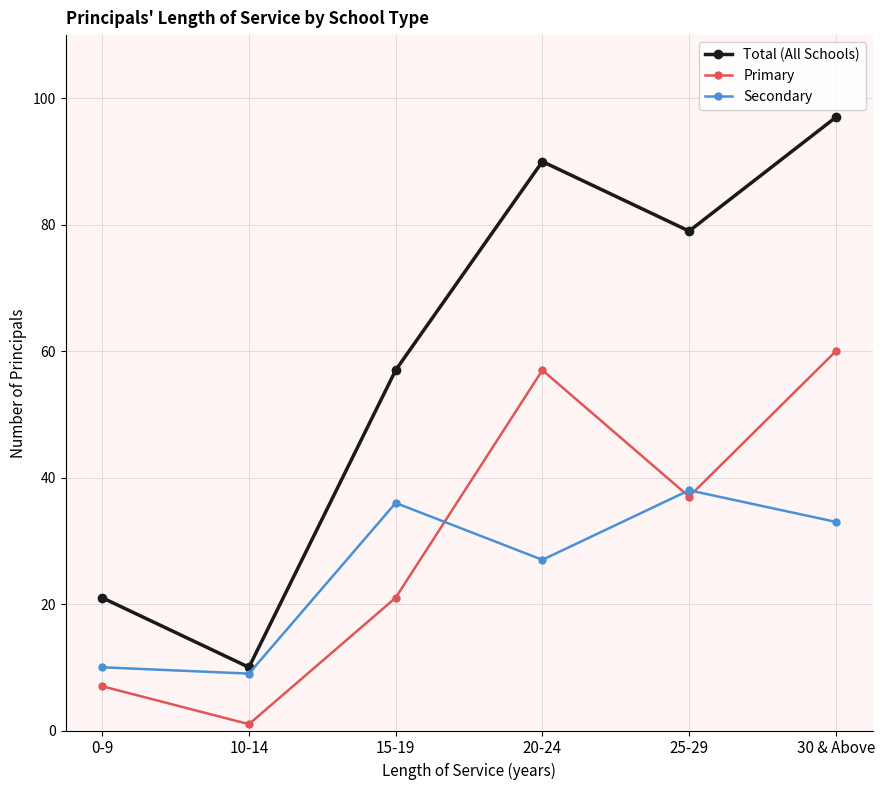

What are all the series names shown in the legend?

Total (All Schools), Primary, Secondary